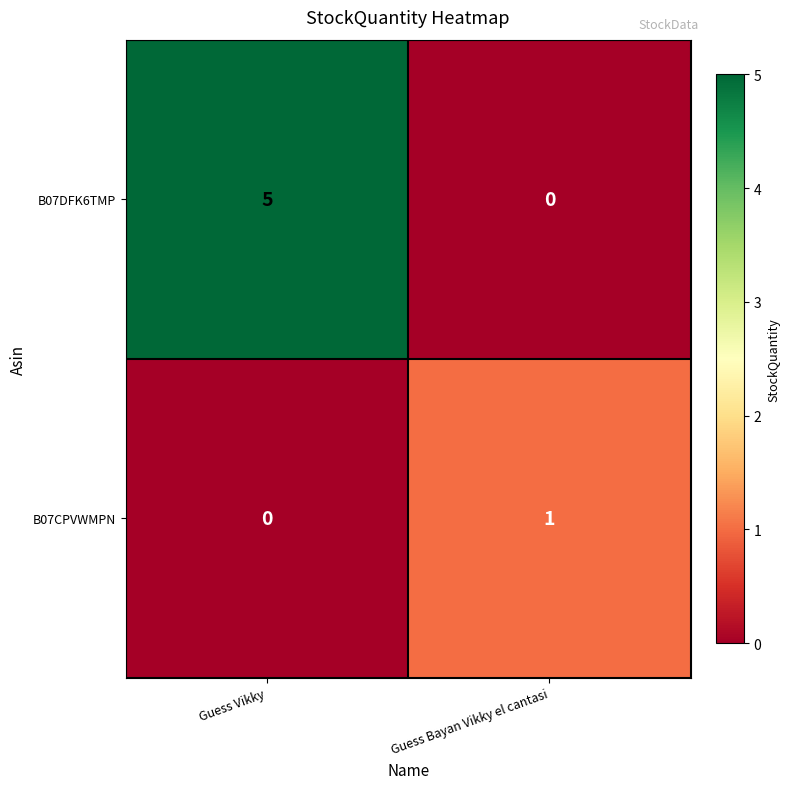

Which series changed the most between Guess Vikky and Guess Bayan Vikky el cantasi?

B07DFK6TMP